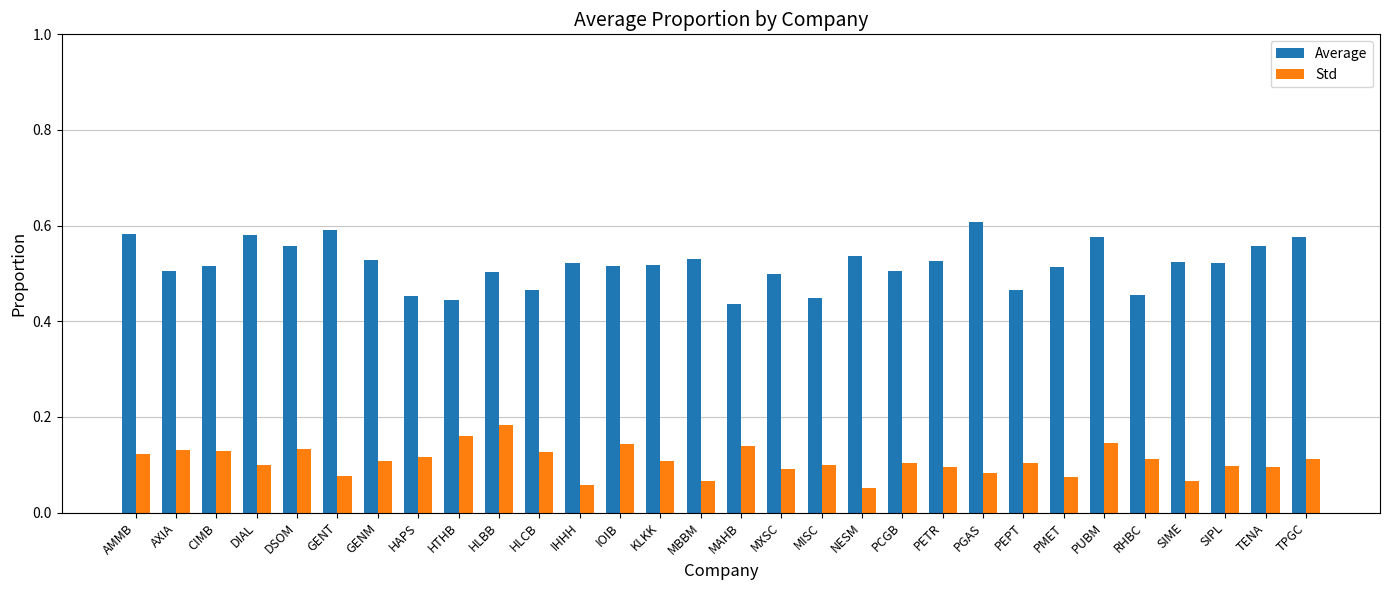

How many bars are there in total?

60